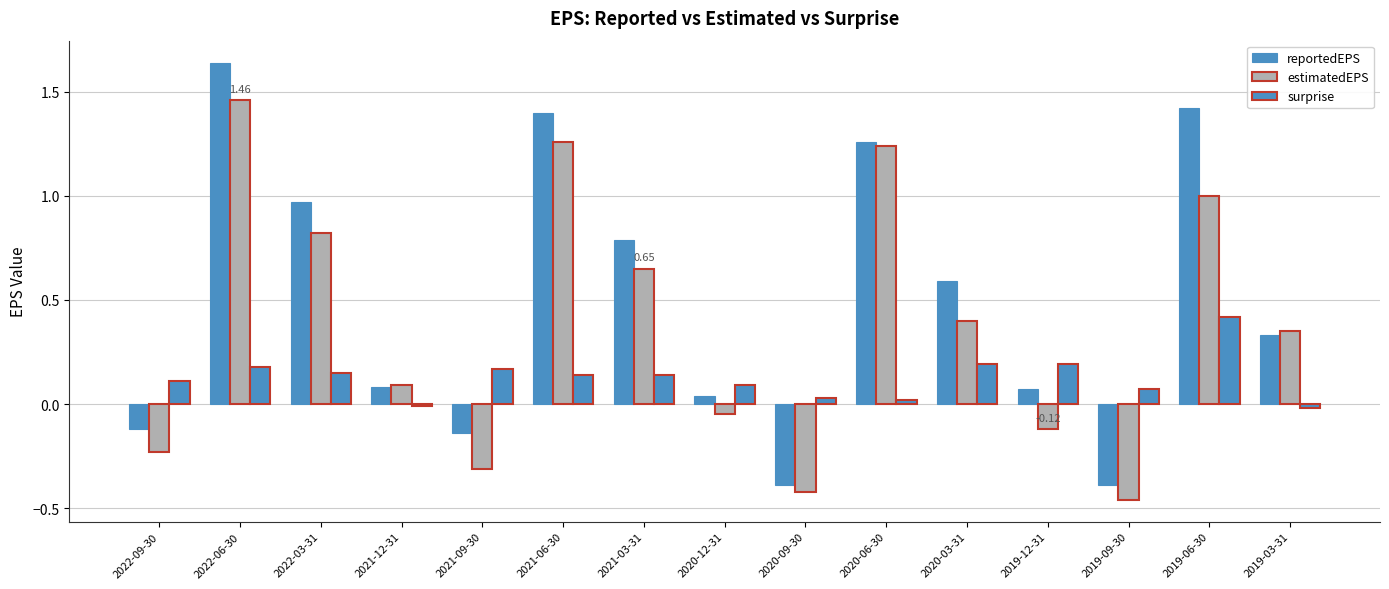

At how many categories does at least one series exceed 1?

4